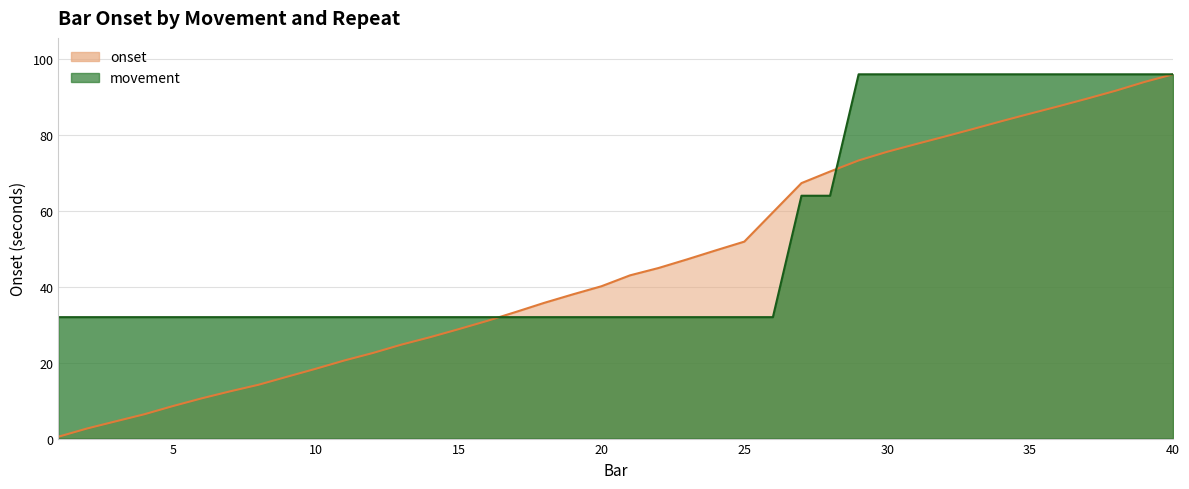

Rank the series by their average value, from lowest to highest.

onset, movement